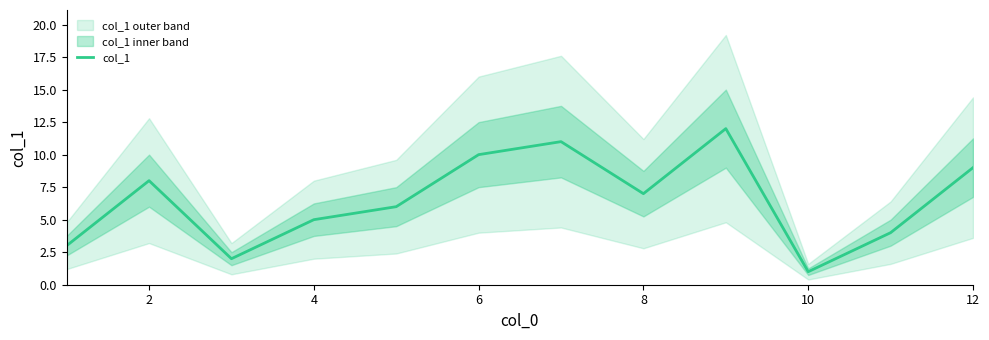

Count the number of data series in this chart.

1